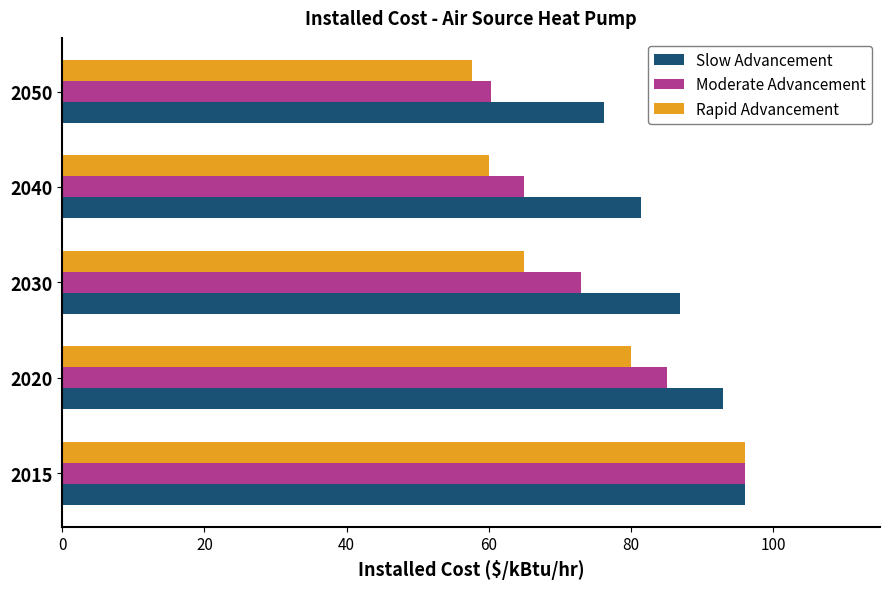

What is the sum of all Slow Advancement values?

433.3